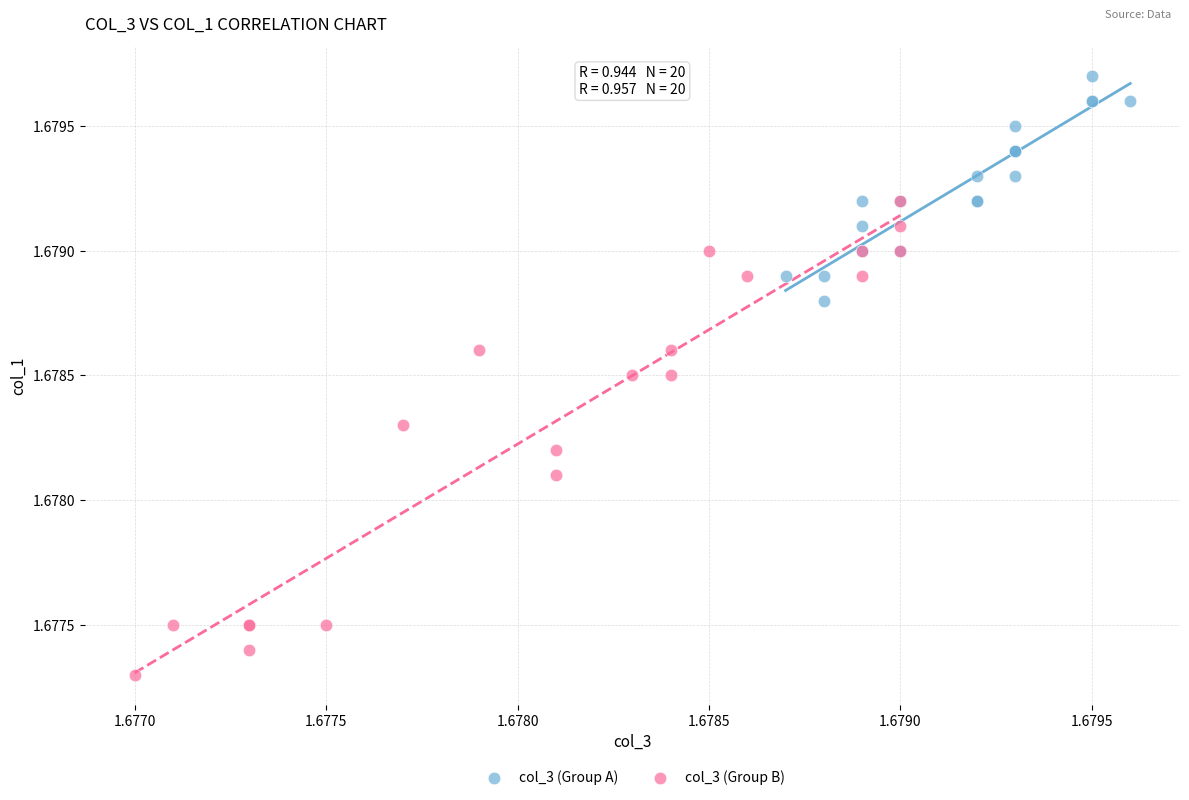

Which series contains the highest Y value?

col_3 (Group A)